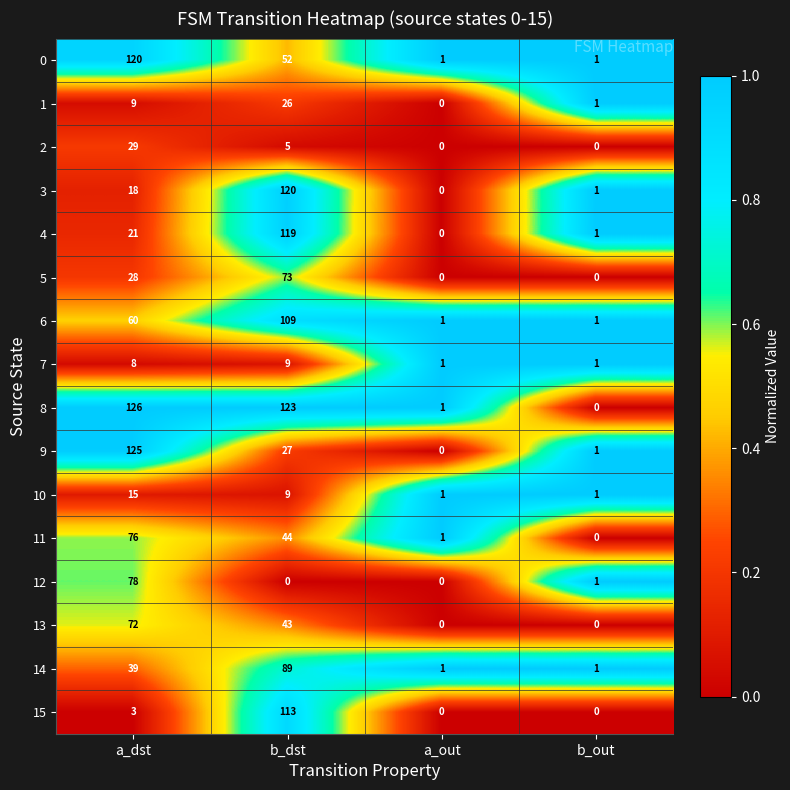

Which series has the largest total across all categories?

8